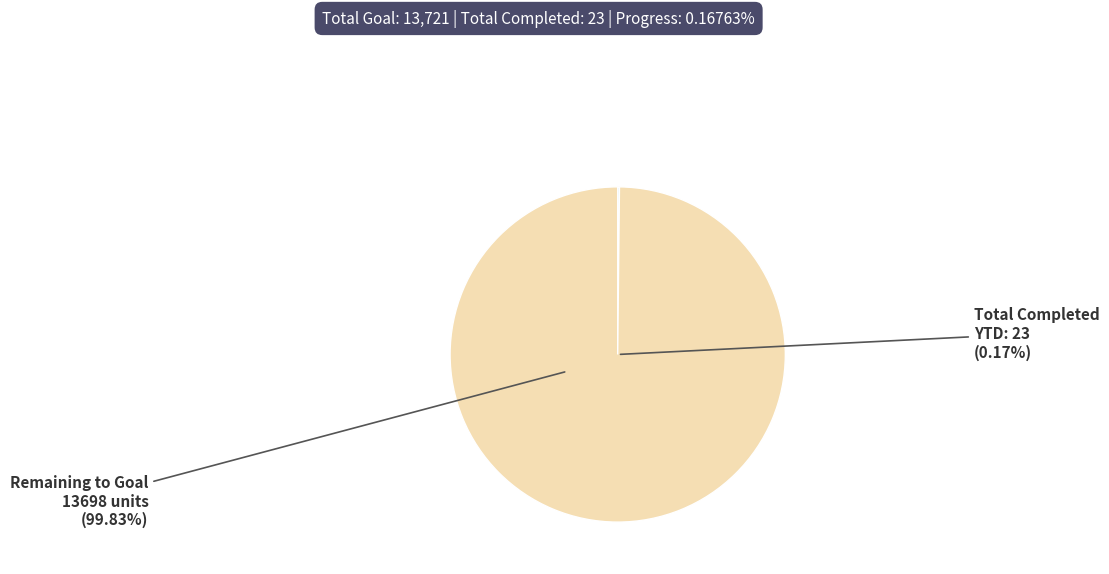

True or false: YTD (Jan) accounts for 0% of the total.

True